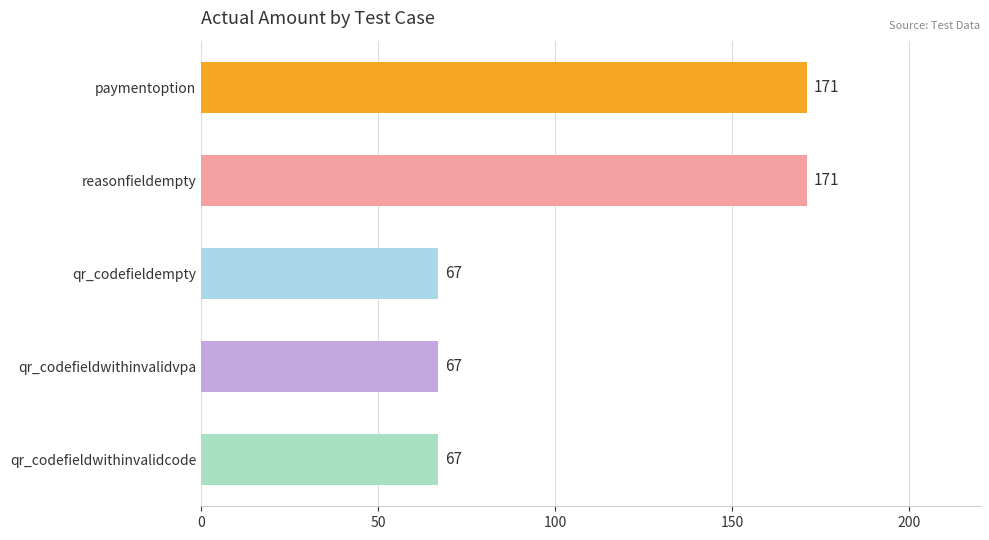

What is the difference between the maximum and minimum values?

104